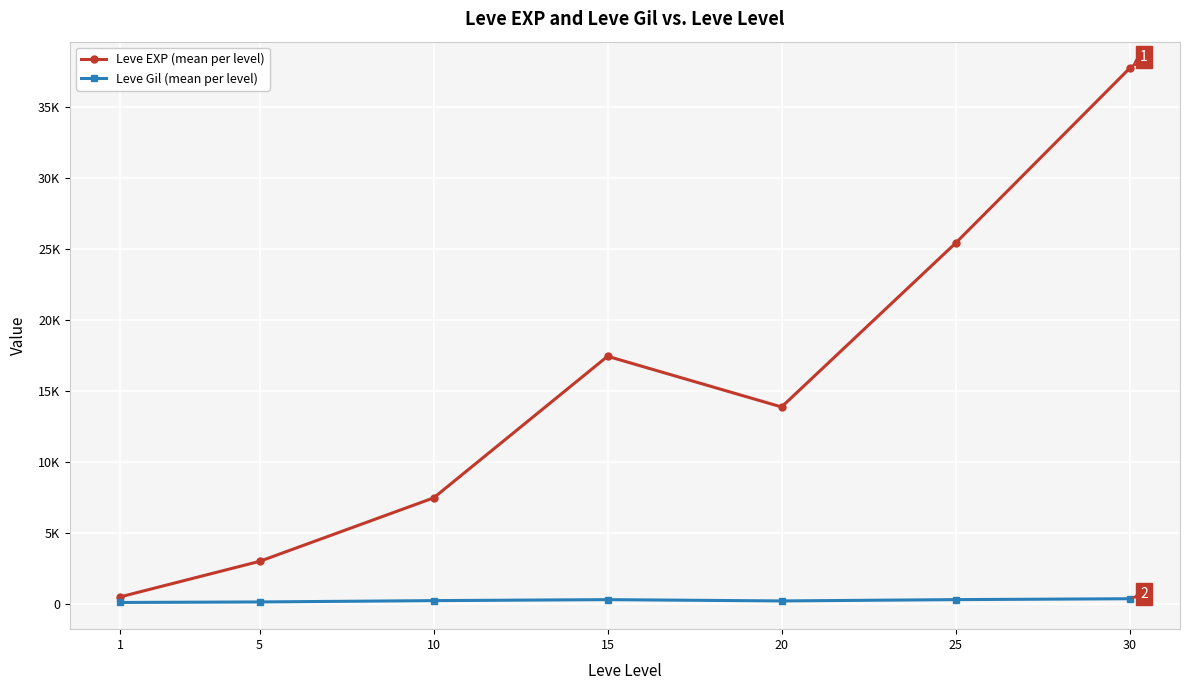

Reading right to left, extract all data points from this chart.

Leve EXP (mean per level): 30=37715.0	25=25410.0	20=13876.7	15=17445.0	10=7475.0	5=3008.3	1=510.2
Leve Gil (mean per level): 30=375.2	25=312.7	20=220.8	15=312.0	10=242.5	5=149.3	1=113.0